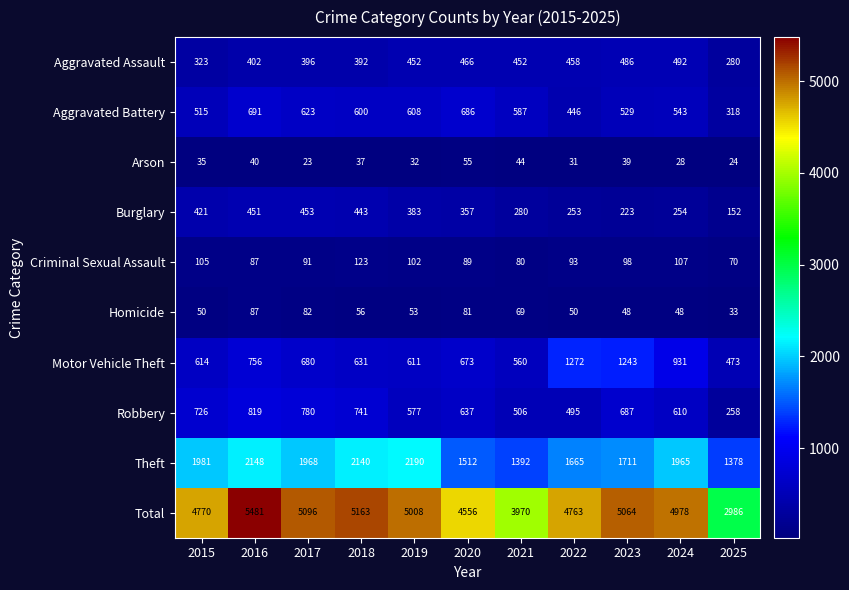

What is the sum of all Burglary values?

3670